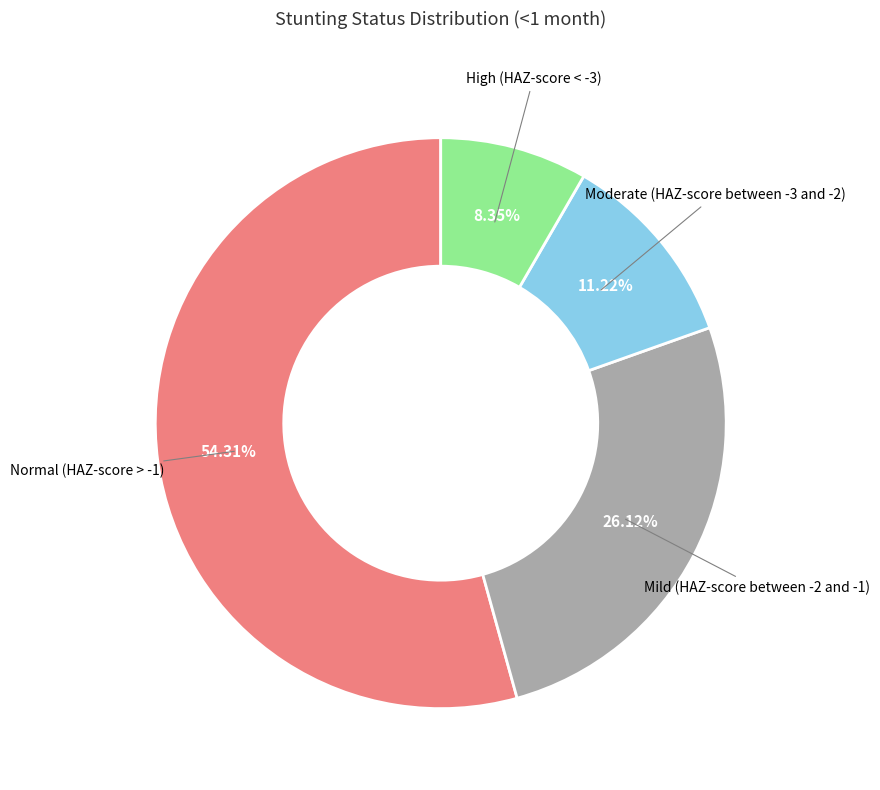

Count the number of slices in the pie.

4